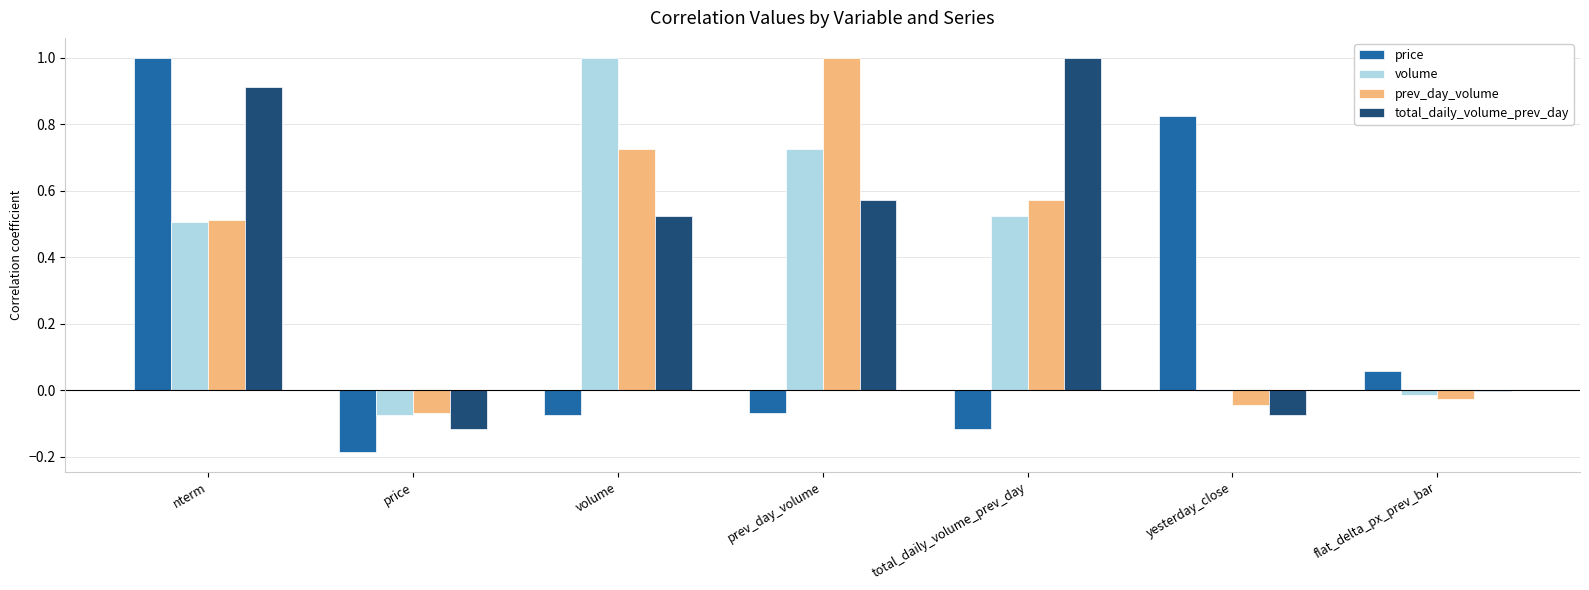

At which label does price reach its peak?

nterm